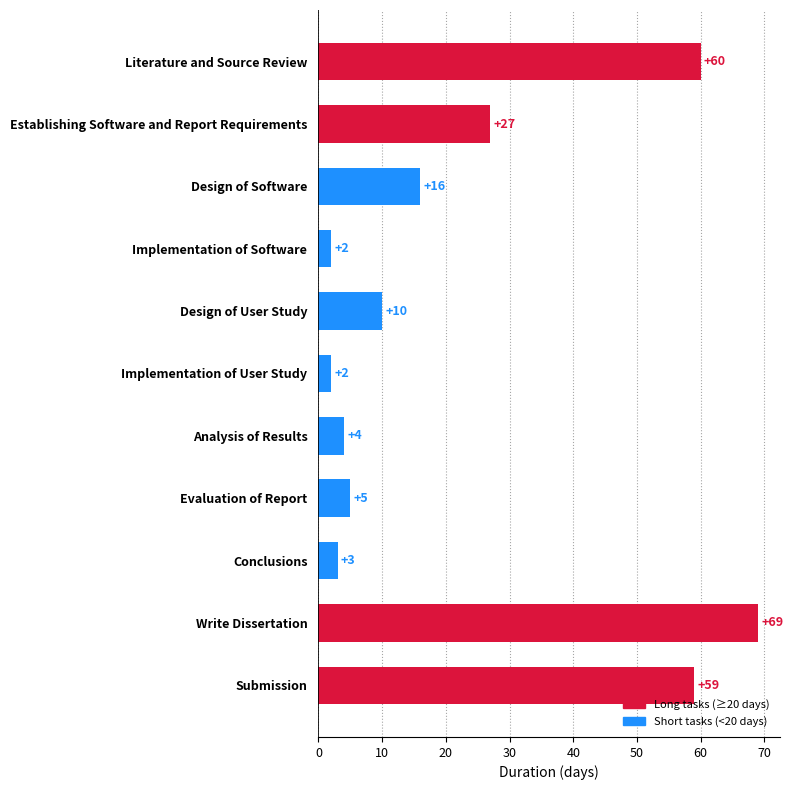

What is the ratio of the value at Design of Software to the value at Analysis of Results?

4.0